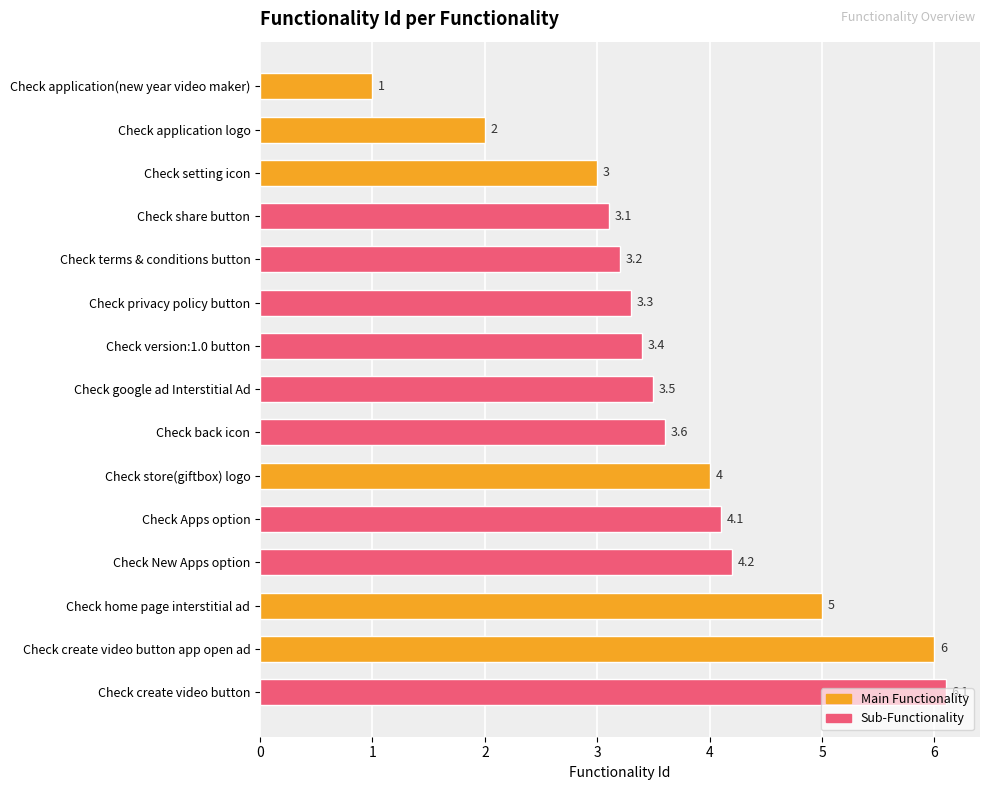

What is the difference between the maximum and second lowest values?

4.1